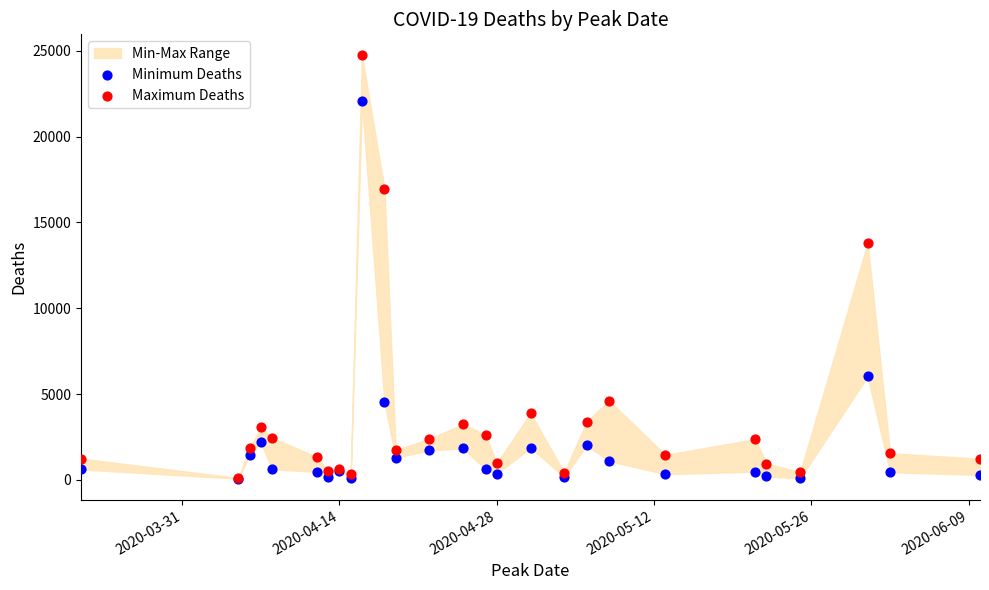

In the Minimum Deaths series, what Y value is closest to 11074?

6035